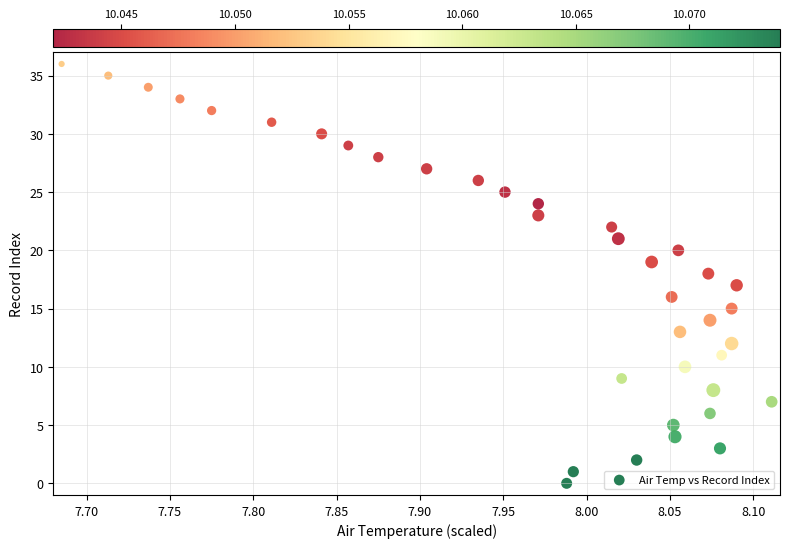

What is the range of Y values (max minus min)?

36